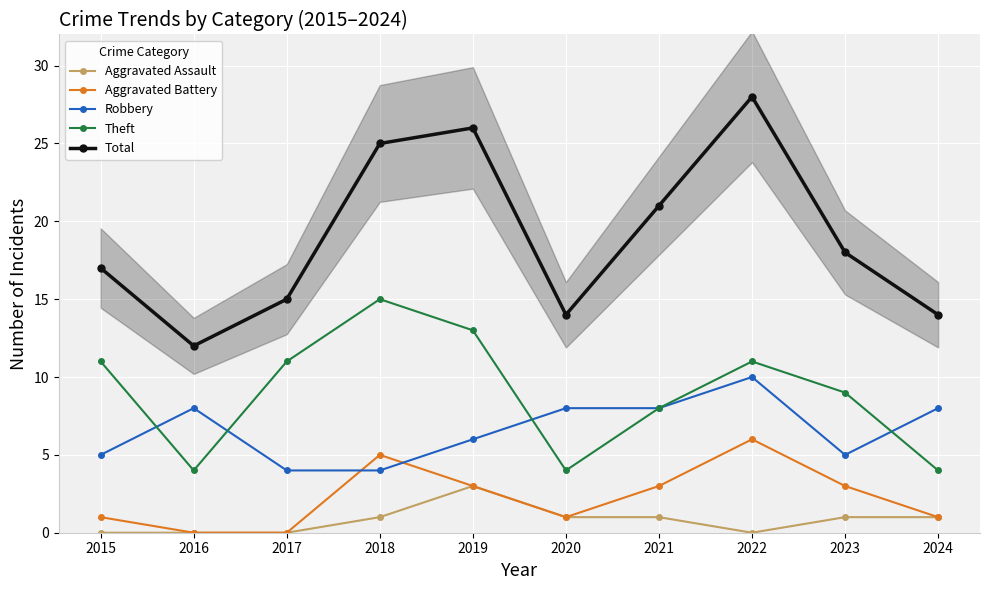

True or false: Theft and Total cross at least once.

False